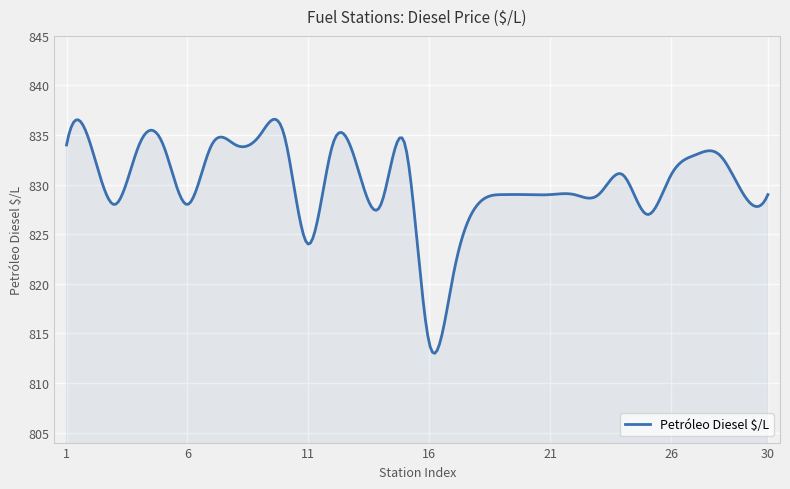

What is the minimum value shown in the chart?

813.0